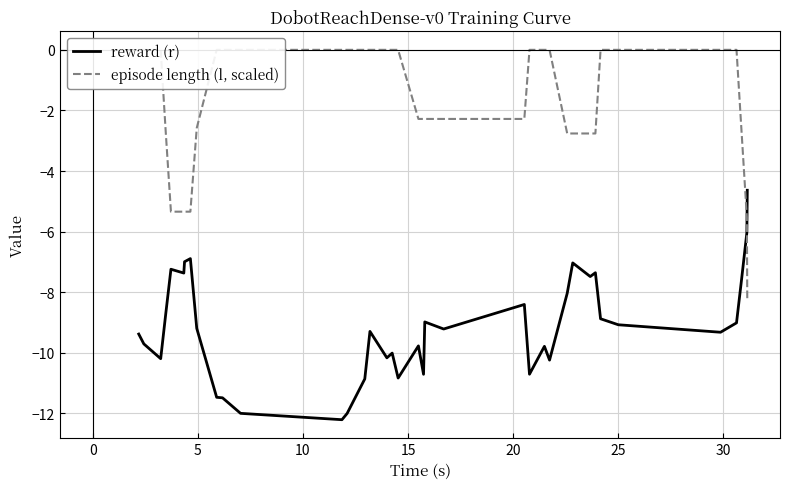

What is the difference between the second highest and minimum values in the episode length (l, scaled) series?

8.3